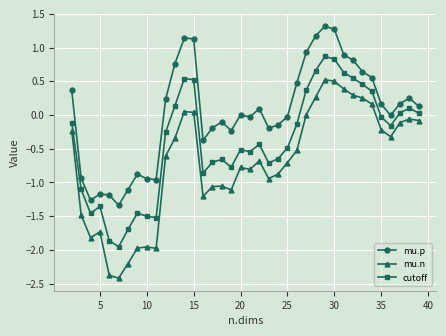

Count the number of categories in the chart.

38